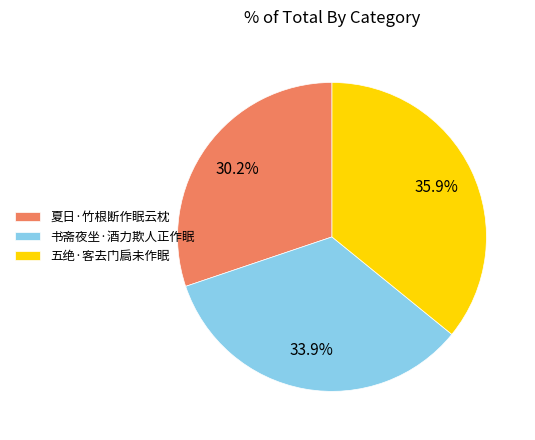

True or false: 夏日·竹根断作眠云枕 accounts for 20% of the total.

False